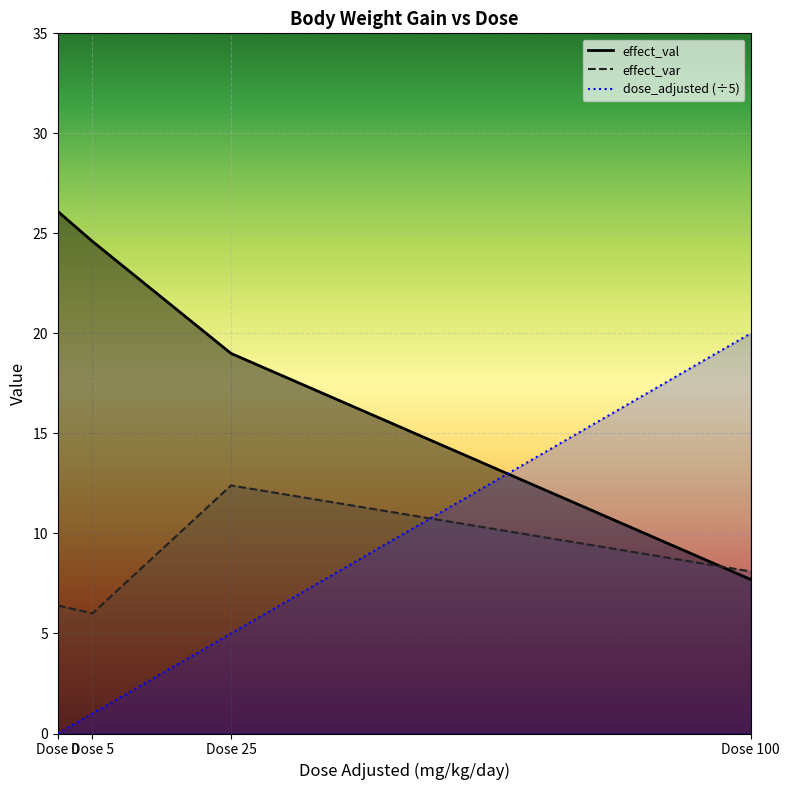

How many times do effect_var and dose_adjusted cross each other?

1